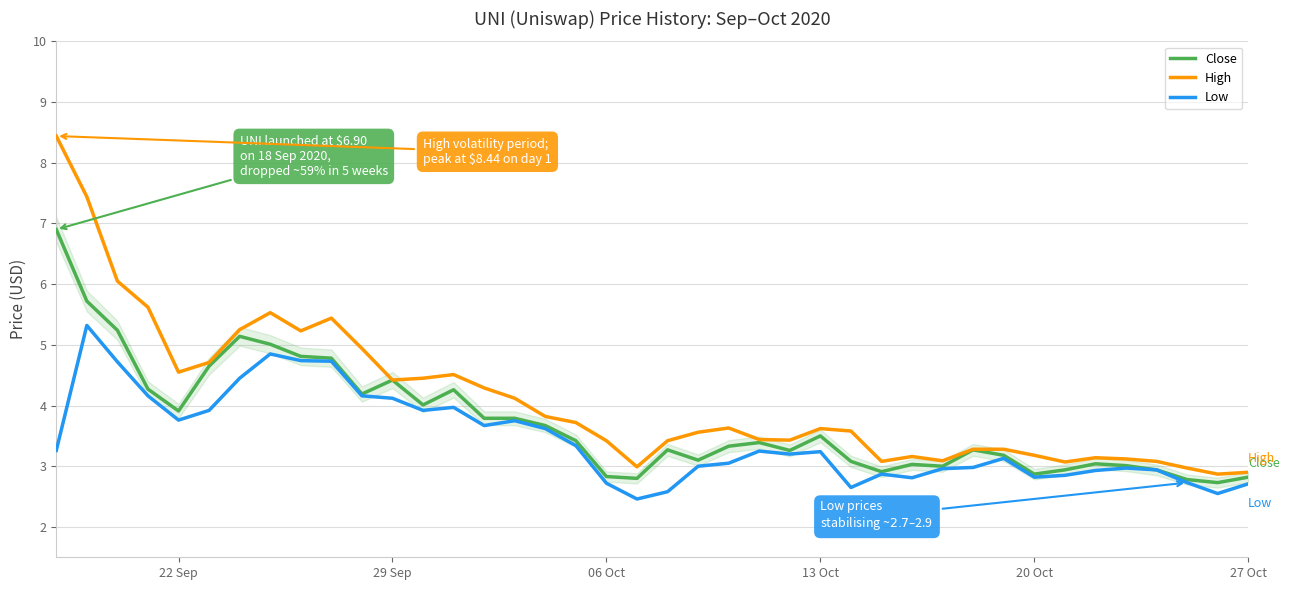

Which series has the widest spread of values?

High